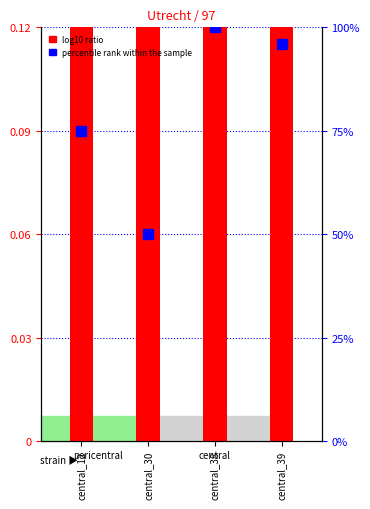

Which series has the largest total across all categories?

percentile rank within the sample